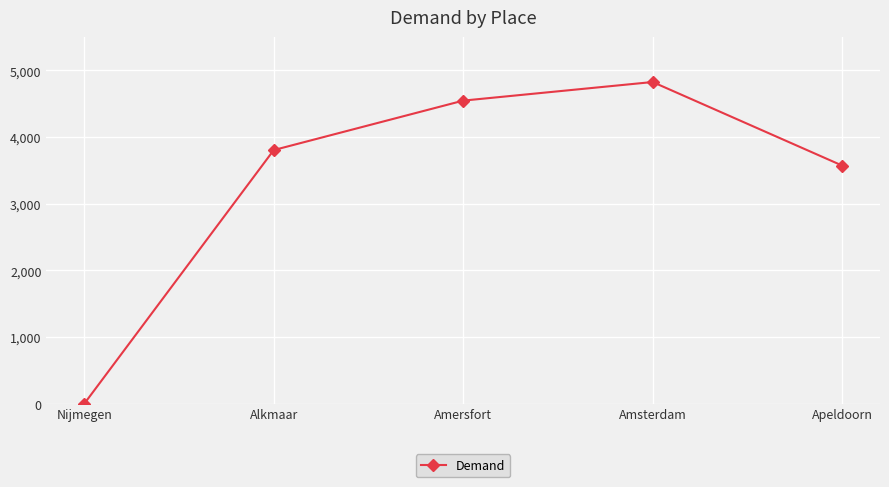

List the labels in order of value, smallest first.

Nijmegen, Apeldoorn, Alkmaar, Amersfort, Amsterdam